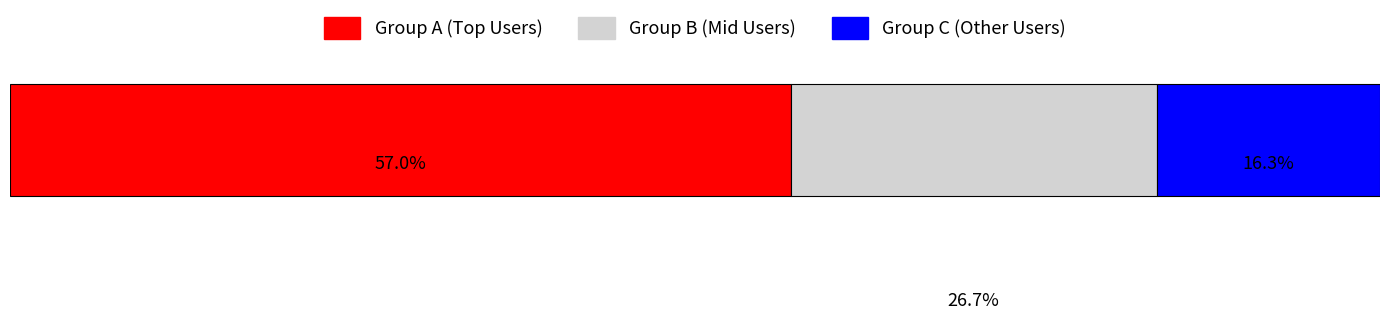

What are all the series names shown in the legend?

Group A (Top Users), Group B (Mid Users), Group C (Other Users)